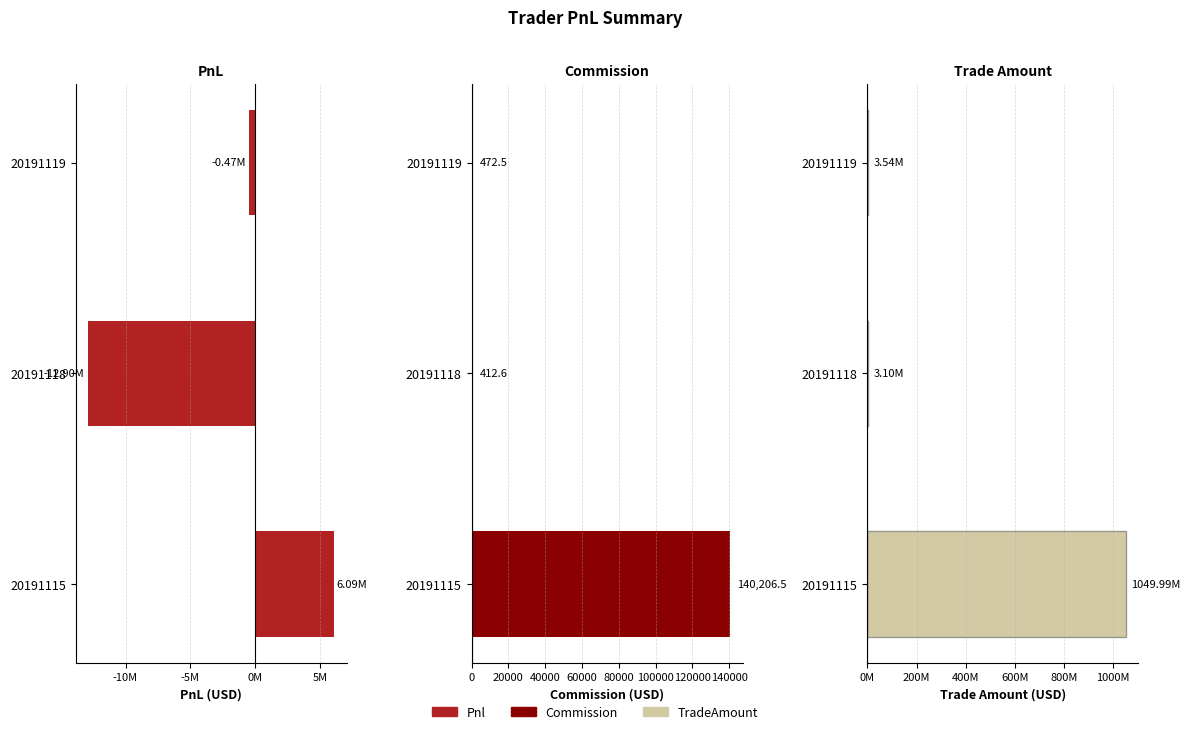

How many data points in Commission are less than 472?

1